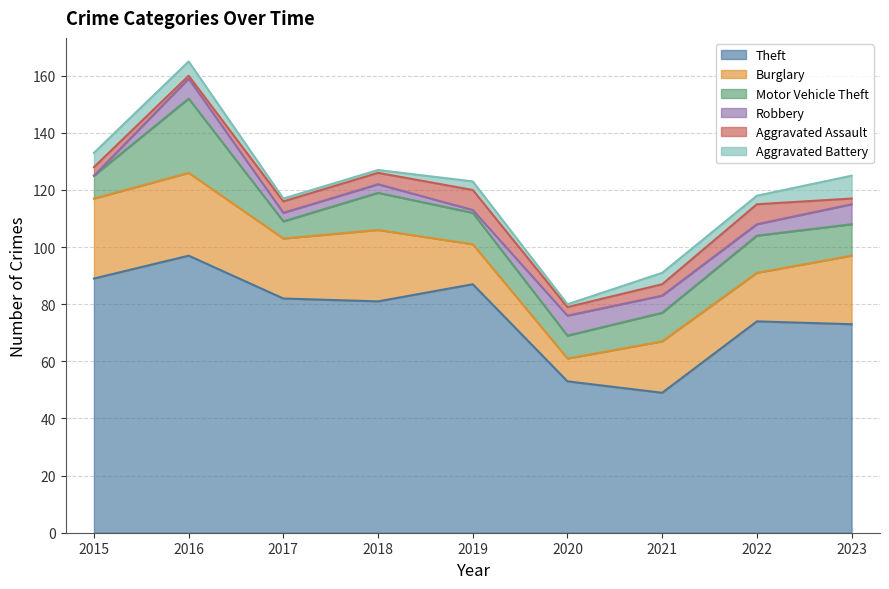

At how many categories does at least one series exceed 40?

9